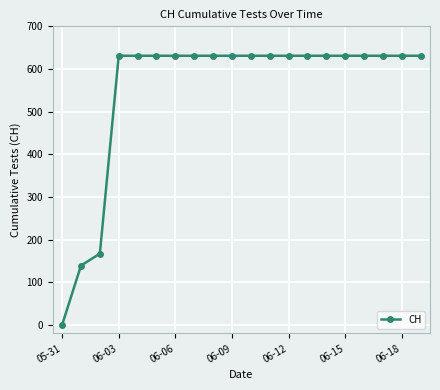

What is the sum of all values?

11033